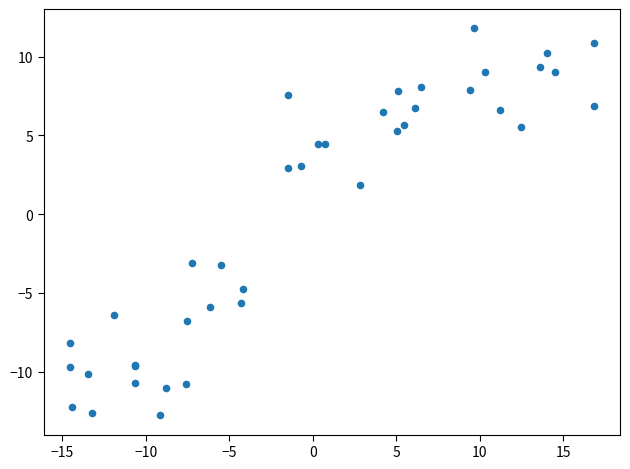

What Y value in the scatter plot is closest to 0?

1.9